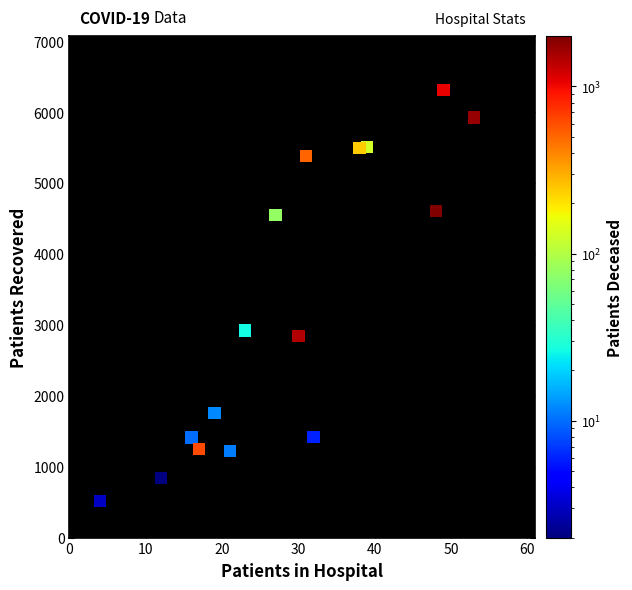

What Y value in the scatter plot is closest to 3413?

2922